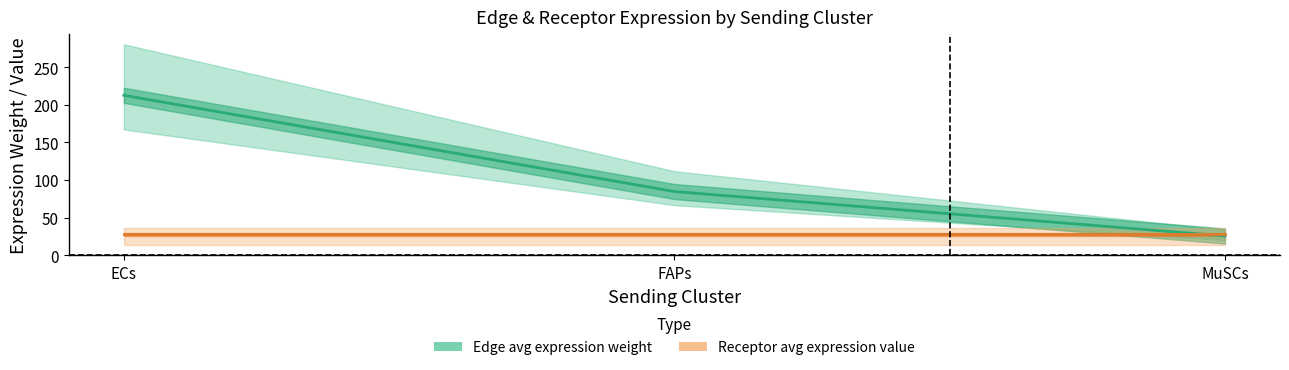

How many categories are shown in the chart?

3